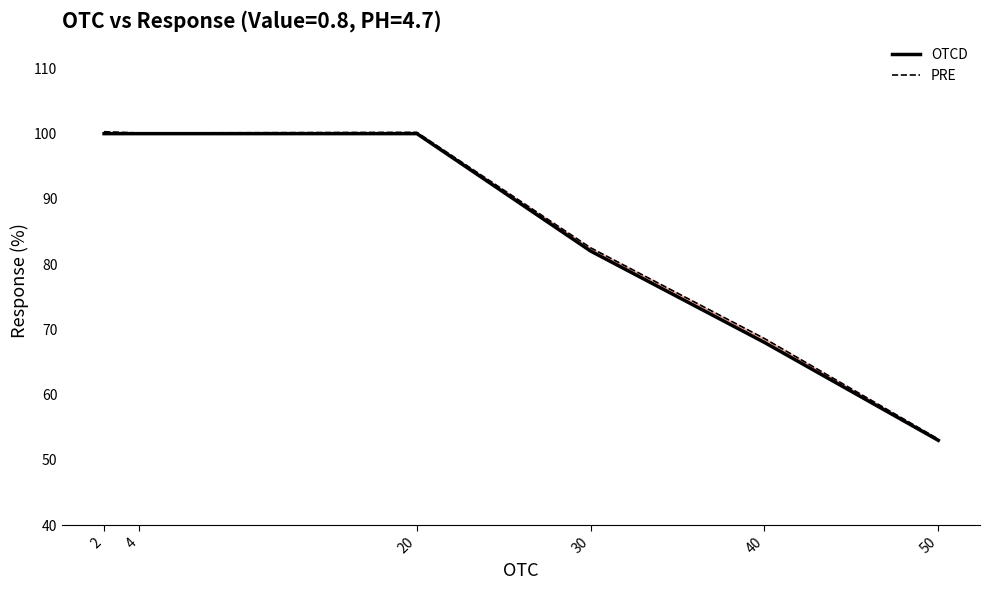

What are all the series names shown in the legend?

OTCD, PRE